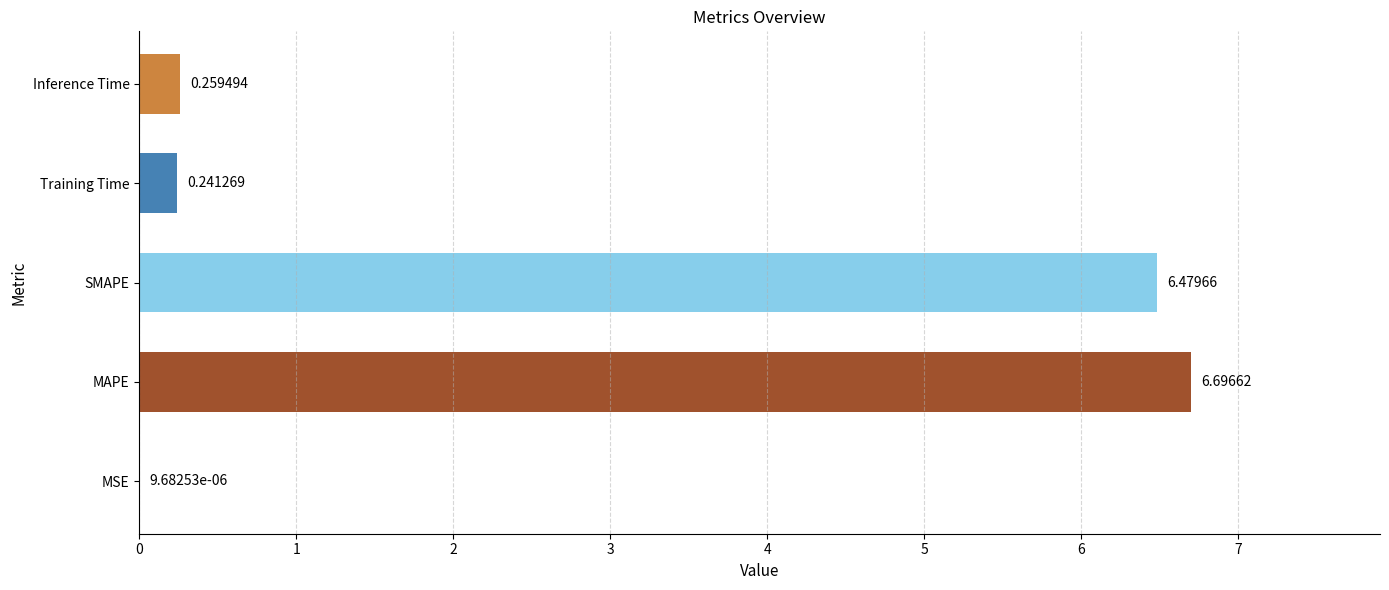

Which label corresponds to the largest value in the chart?

MAPE